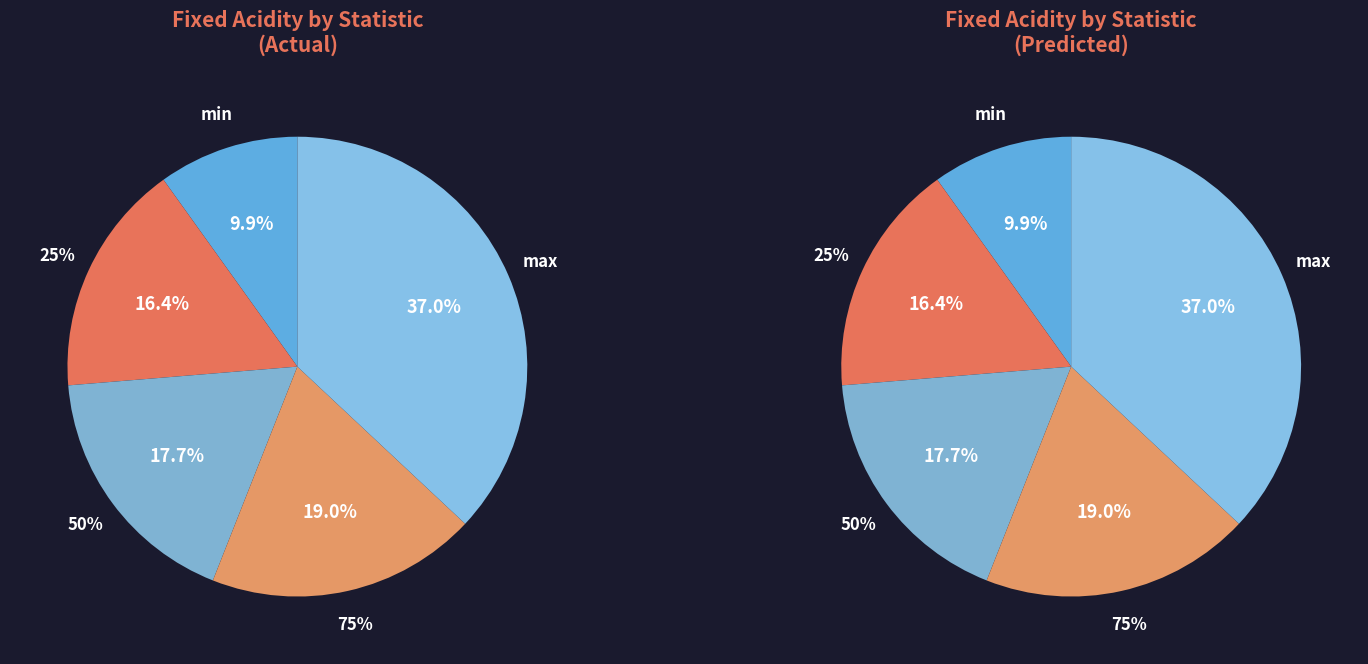

How many segments does this pie chart have?

5